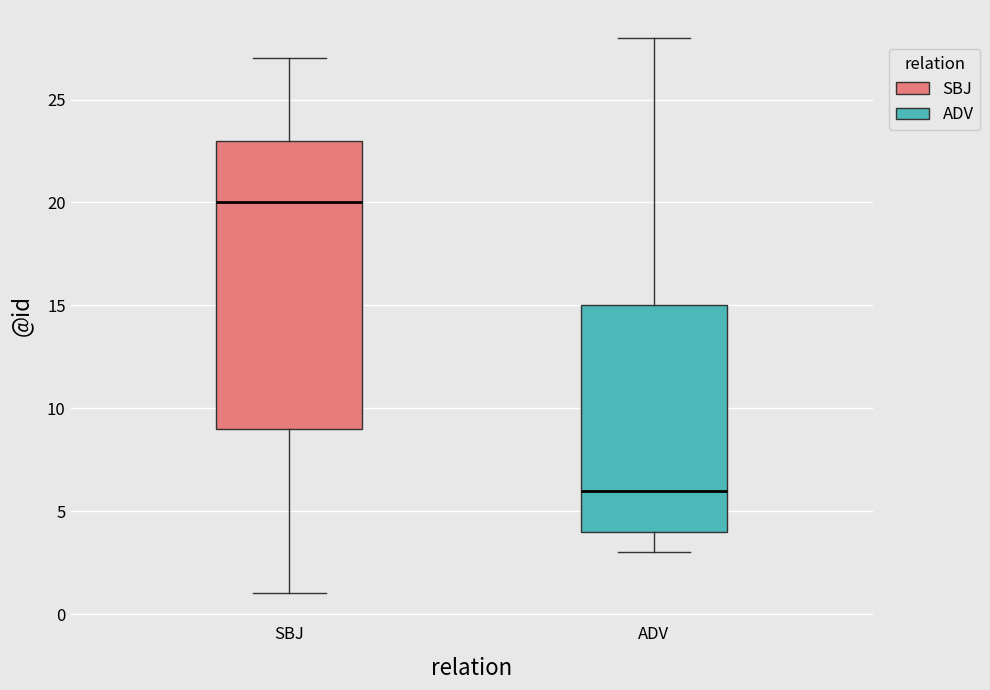

Reading left to right, transcribe this box plot: for each box, give where its median line is, the range the box spans, and where its two whiskers end, as read against the y-axis. The values are not printed on the chart, so give them approximately, as read against the axis.

SBJ: median 20, box 9 to 23, whiskers 1 to 27
ADV: median 6, box 4 to 15, whiskers 3 to 28